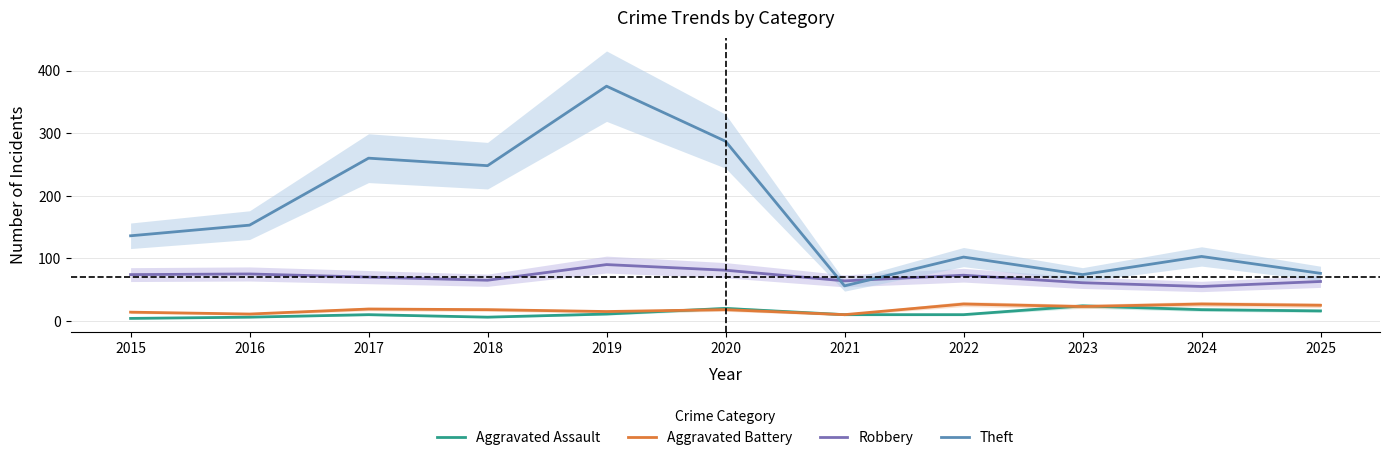

What is the difference between the Theft values at 2020 and 2017?

27